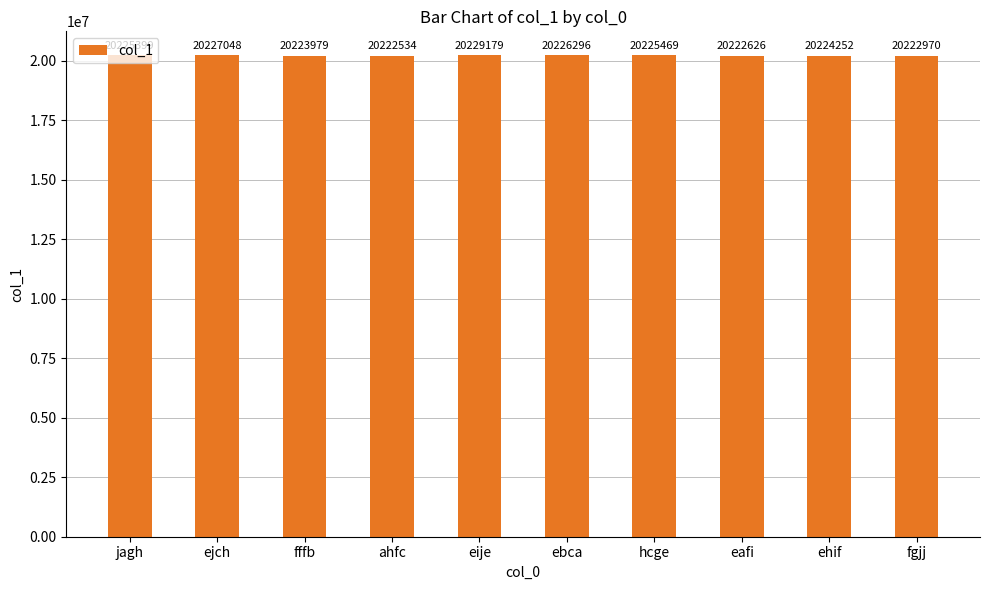

Reading left to right, extract all data points from this chart.

jagh=20225399	ejch=20227048	fffb=20223979	ahfc=20222534	eije=20229179	ebca=20226296	hcge=20225469	eafi=20222626	ehif=20224252	fgjj=20222970